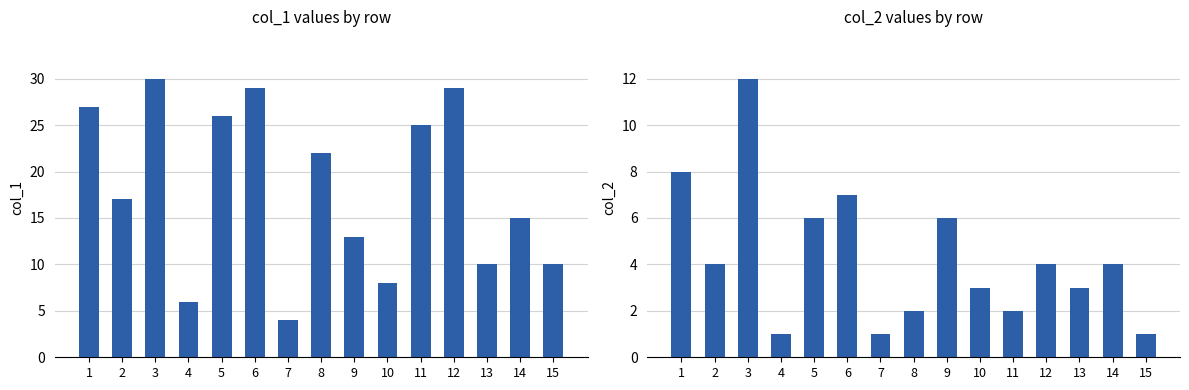

Does the chart contain stacked bars?

No